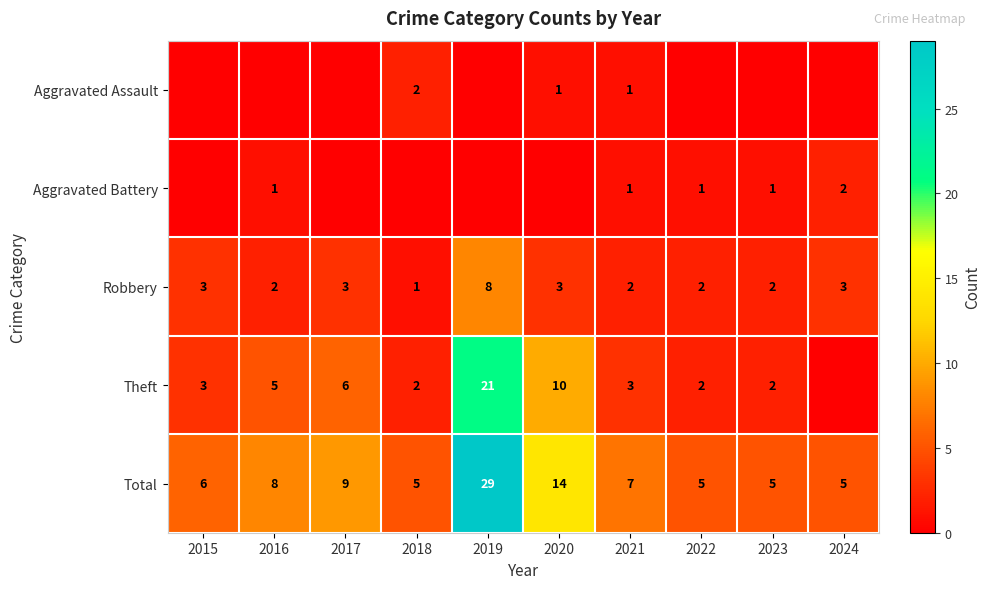

Is it true that Total equals 14 at 2020?

True